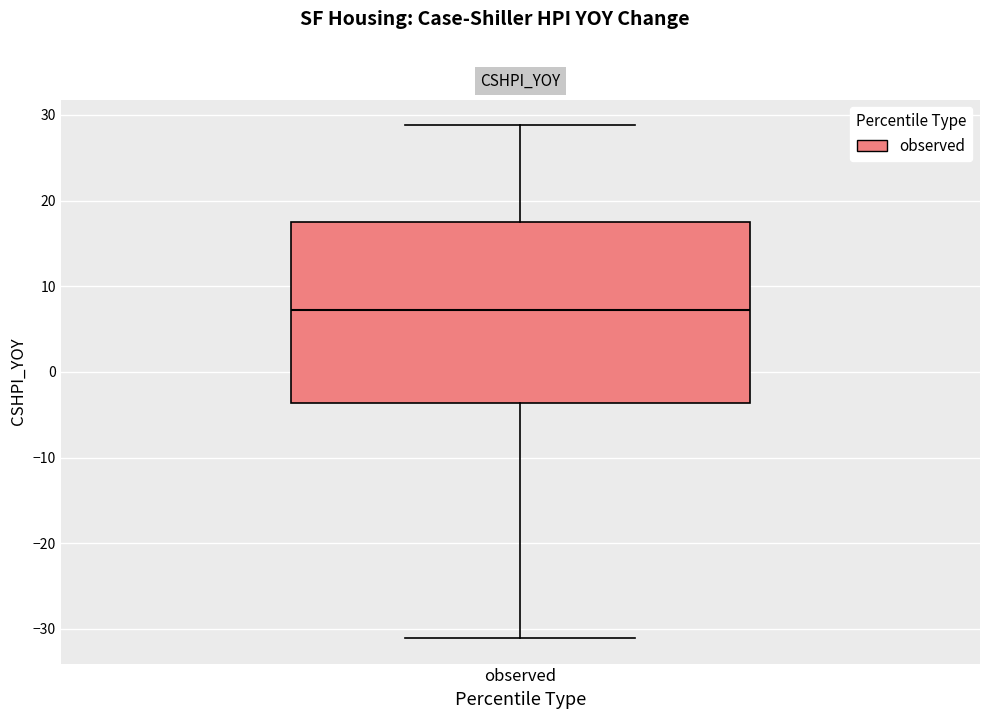

Transcribe this box plot: give where the median line is, the range the box spans, and where the two whiskers end, as read against the y-axis. The values are not printed on the chart, so give them approximately, as read against the axis.

median 7, box -4 to 18, whiskers -31 to 29